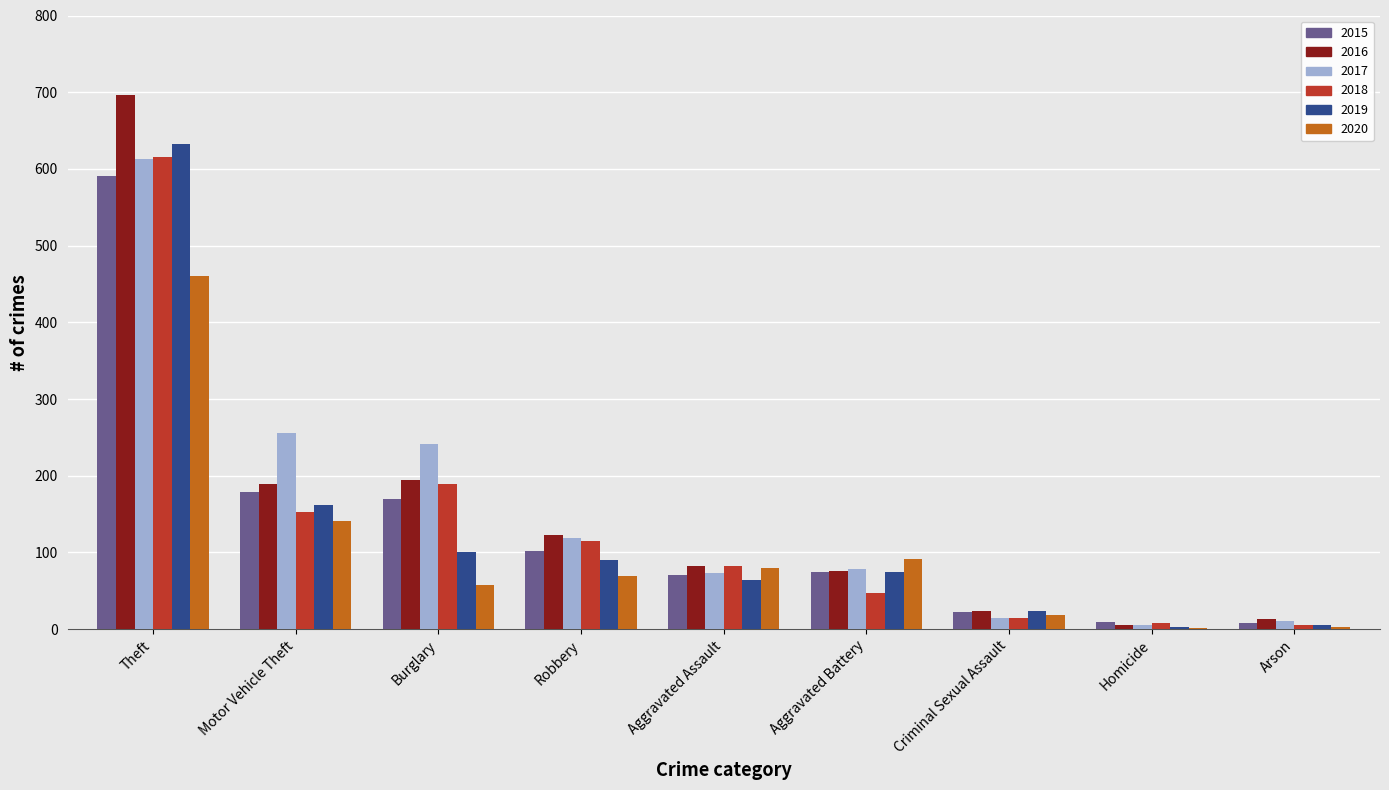

Are the bars grouped side by side (vs. stacked)?

Yes